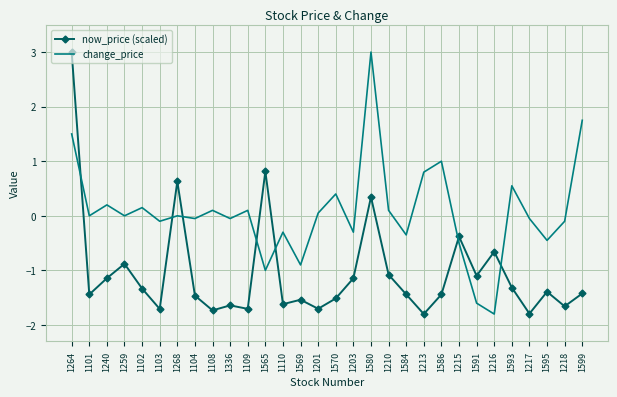

At which label does now_price (scaled) reach its peak?

1264